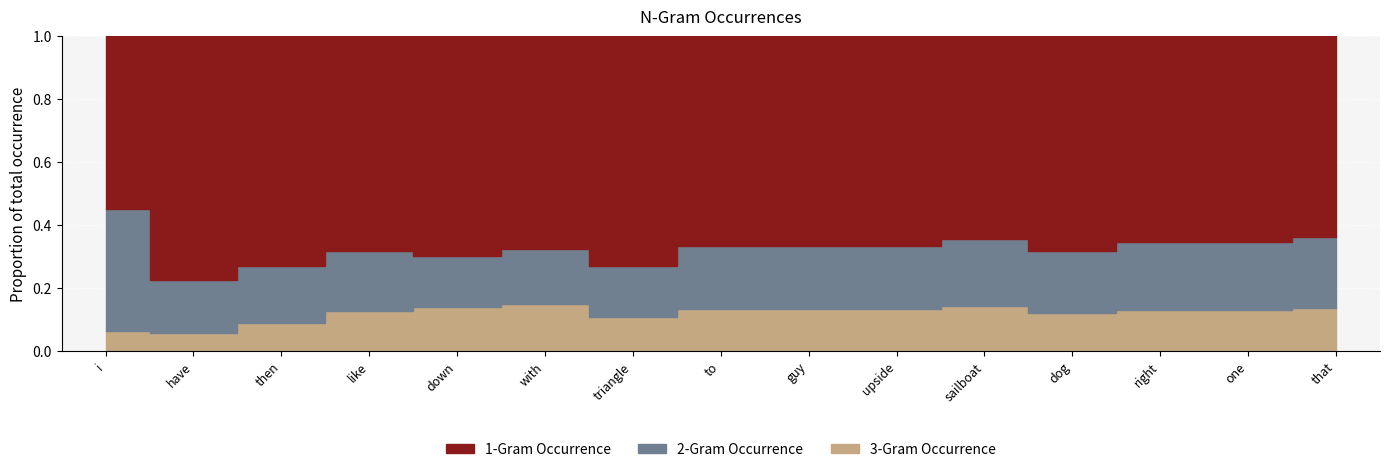

What is the difference between the maximum and minimum values in the 1-Gram Occurrence series?

99